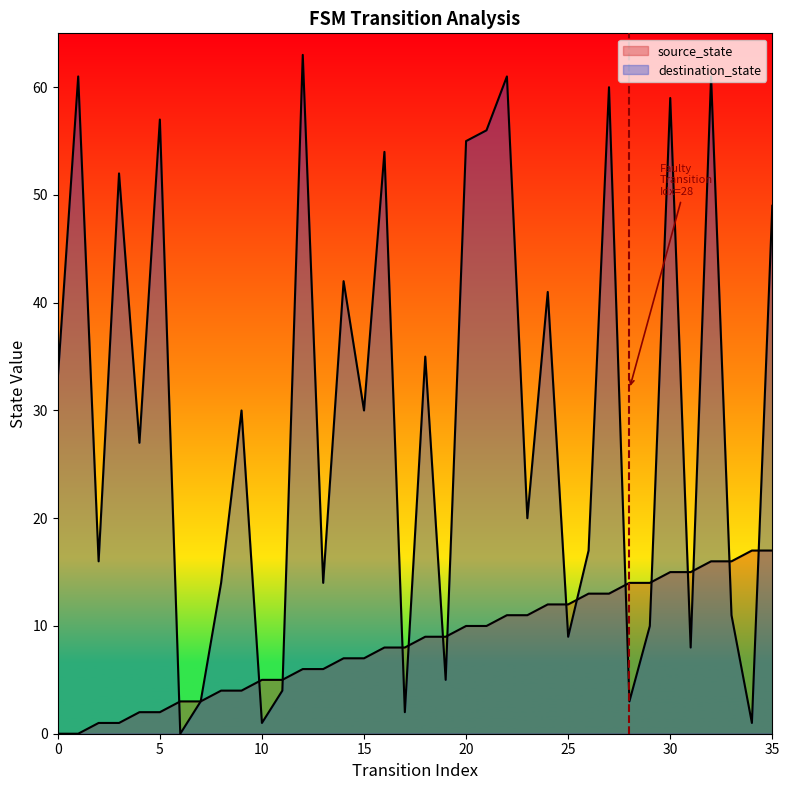

What is the average value of the destination_state series?

30